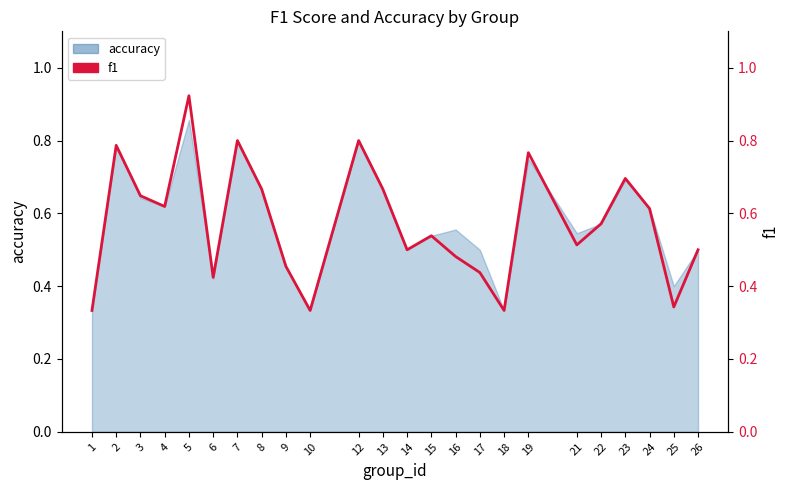

What is the sum of the values at 9 and 19?

1.2